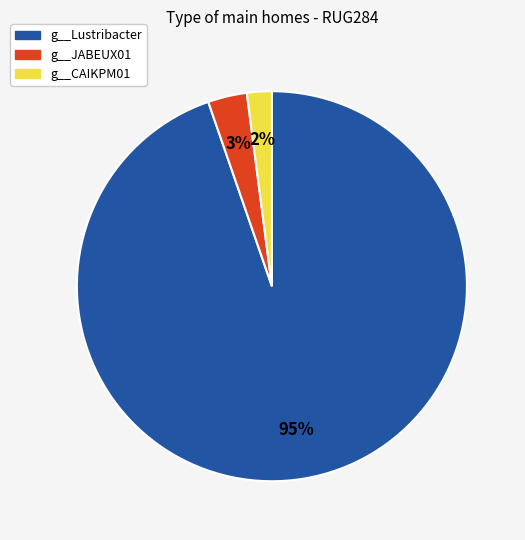

Rank the categories by value from lowest to highest.

g__CAIKPM01, g__JABEUX01, g__Lustribacter